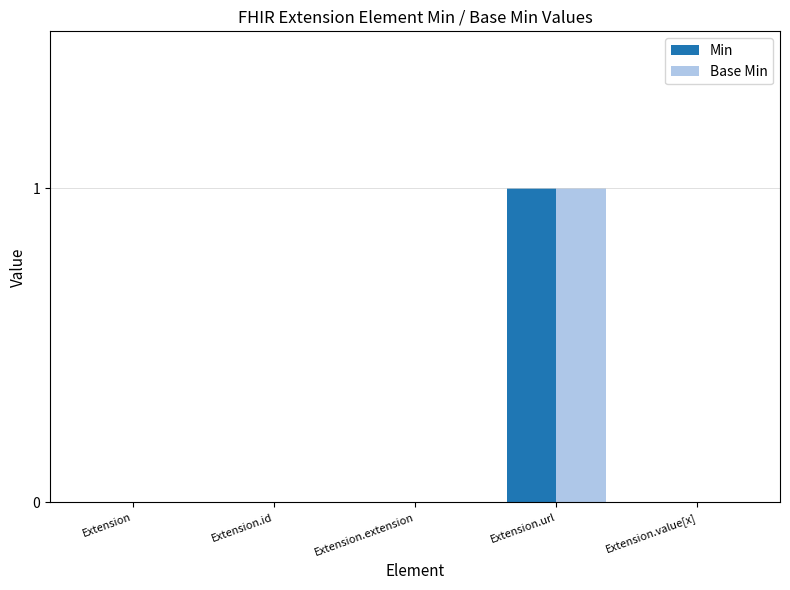

How many groups of bars are there?

5